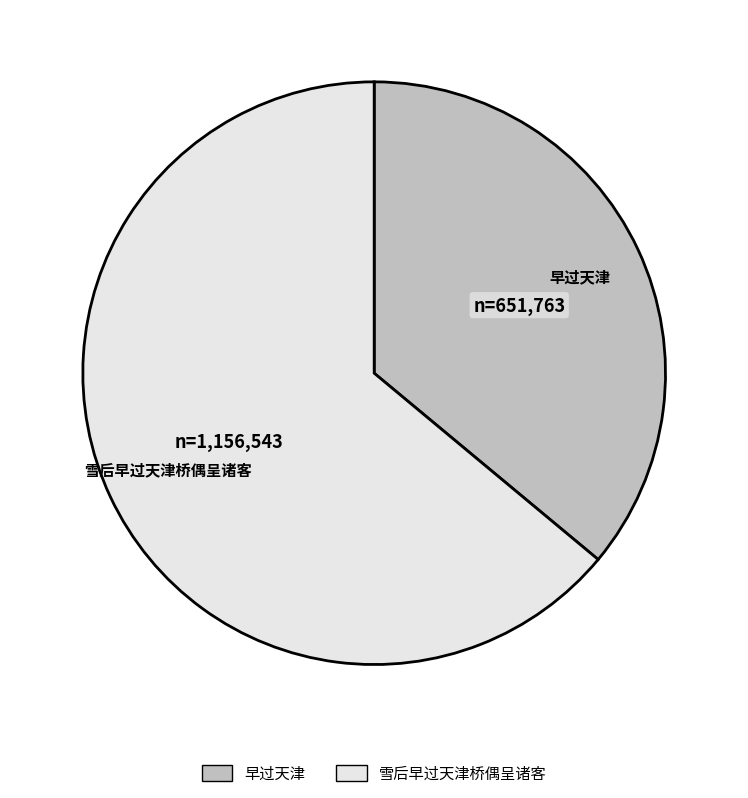

What is the largest slice in the pie chart?

雪后早过天津桥偶呈诸客